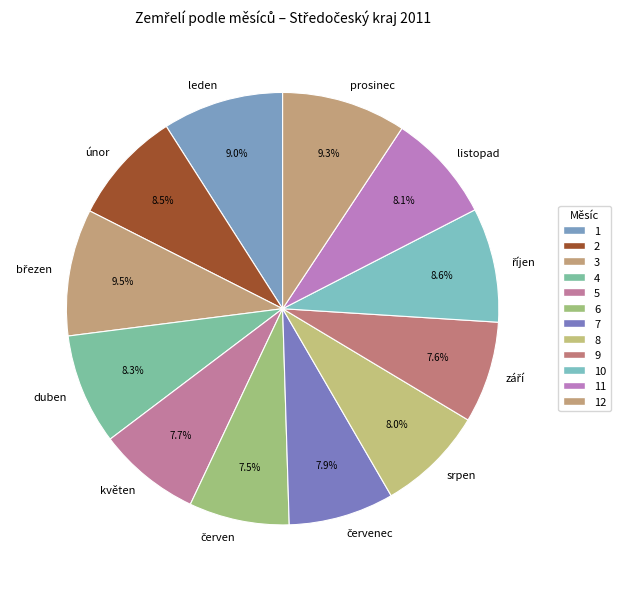

Is there any slice that represents more than half of the pie?

No